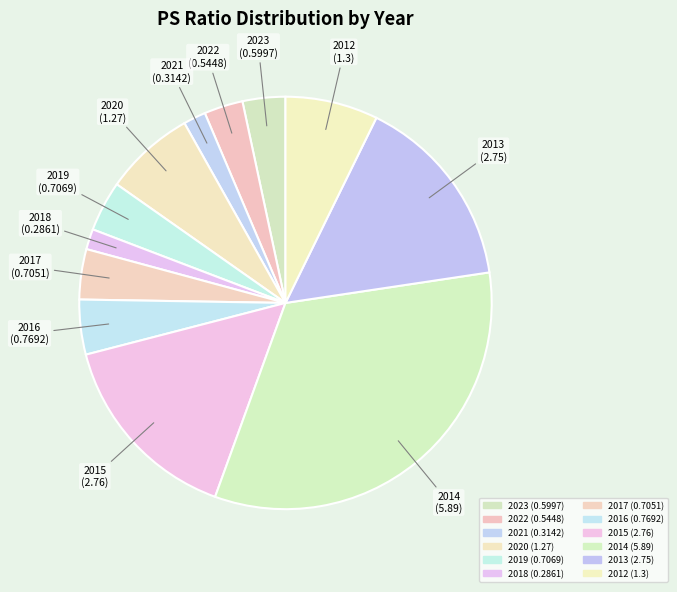

Do 2018 and 2017 together represent more than half of the pie?

No